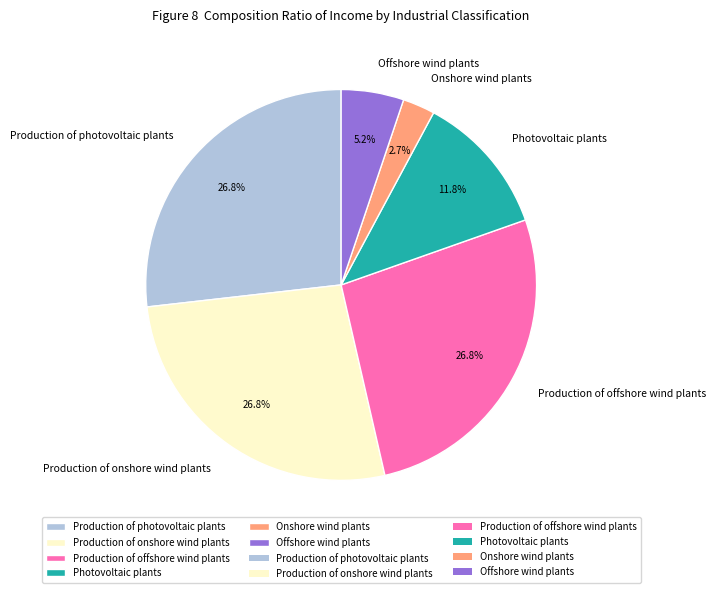

Which slice is the smallest?

Onshore wind plants